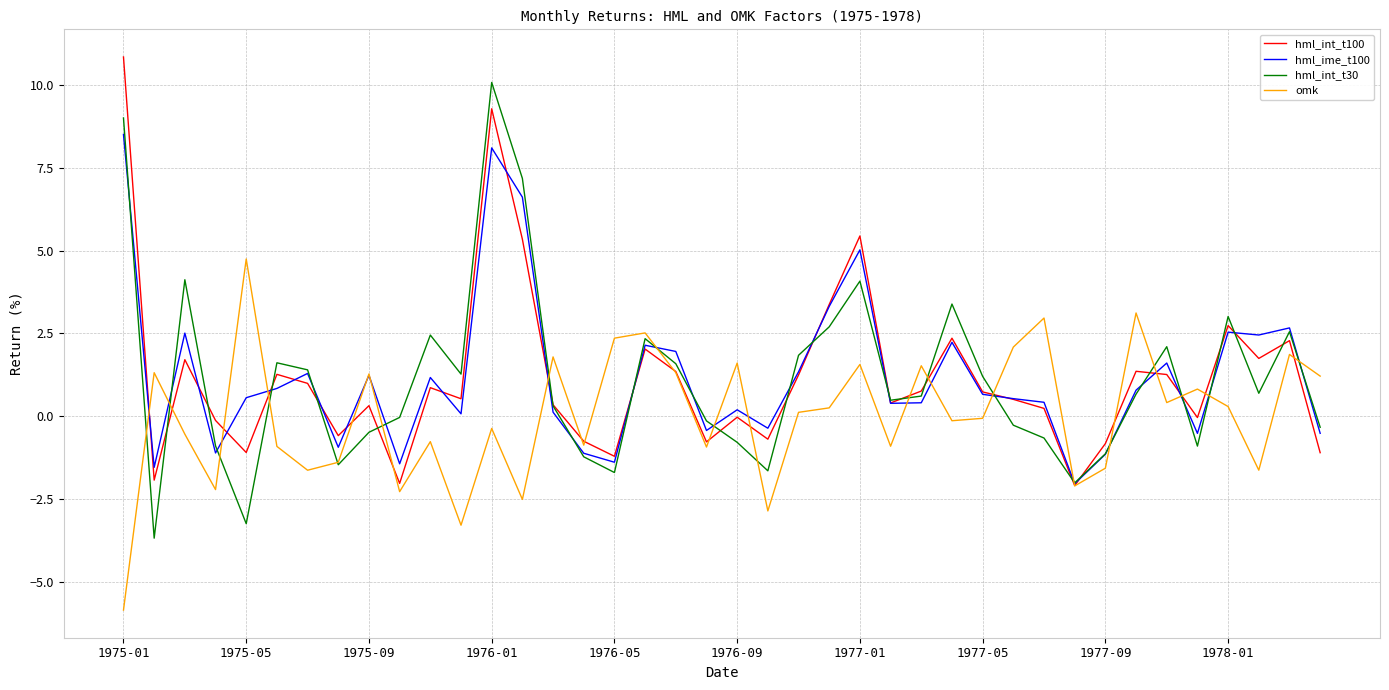

List the series in order of their peak value, lowest first.

omk, hml_ime_t100, hml_int_t30, hml_int_t100